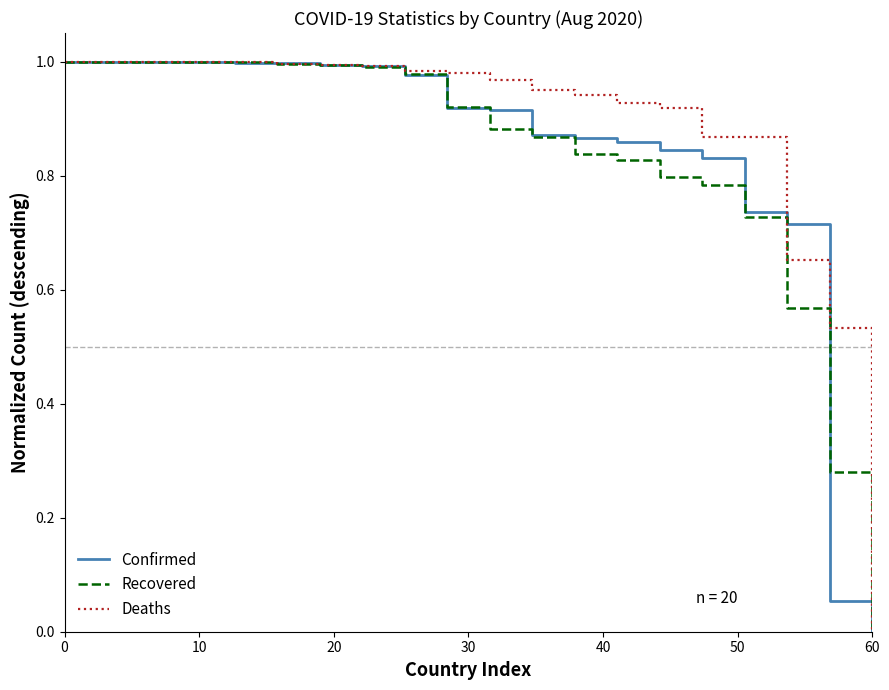

True or false: Confirmed and Recovered intersect in this chart.

True